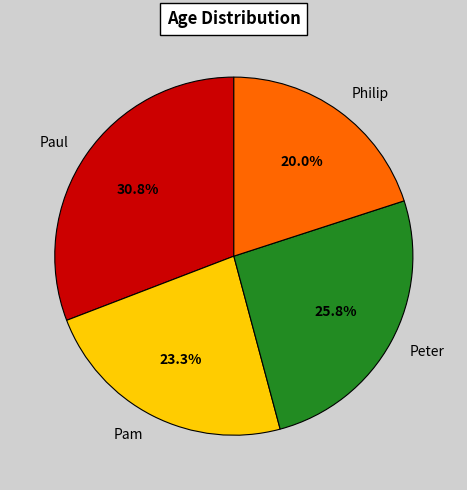

Does any single category account for the majority?

No